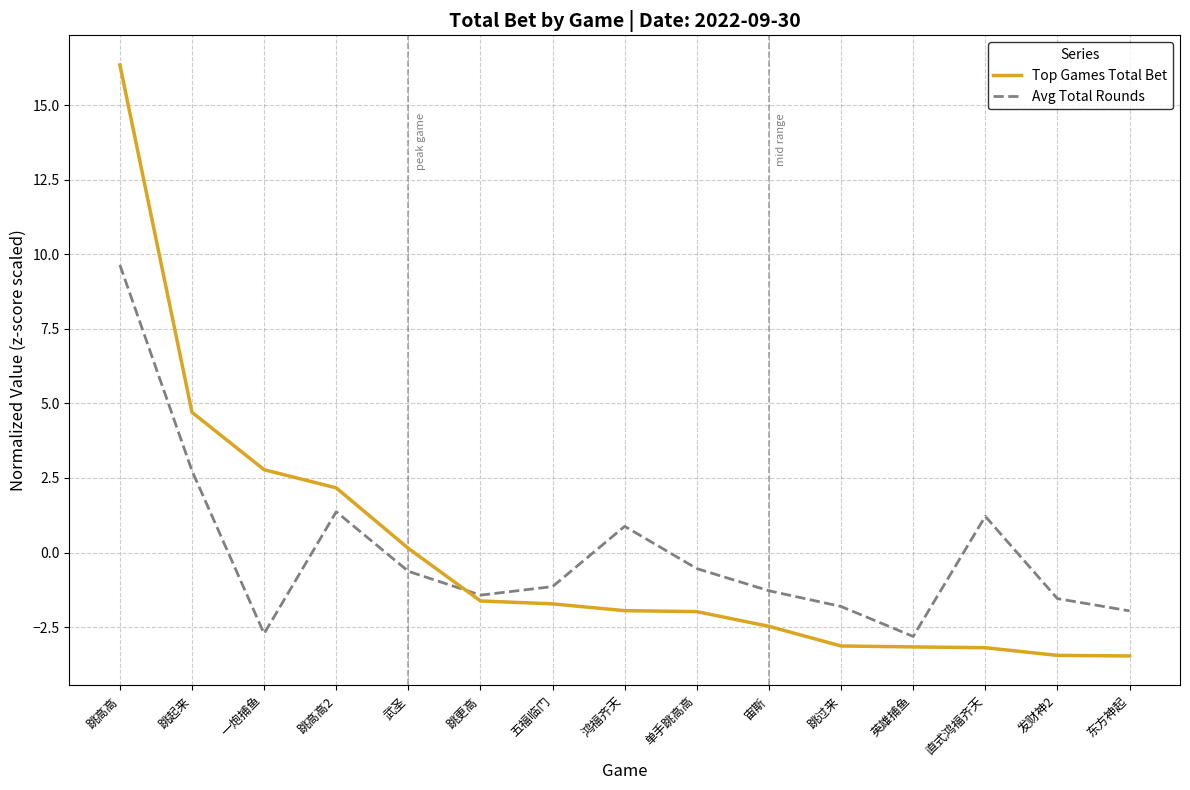

What is the lowest value of the Top Games Total Bet series?

-3.5